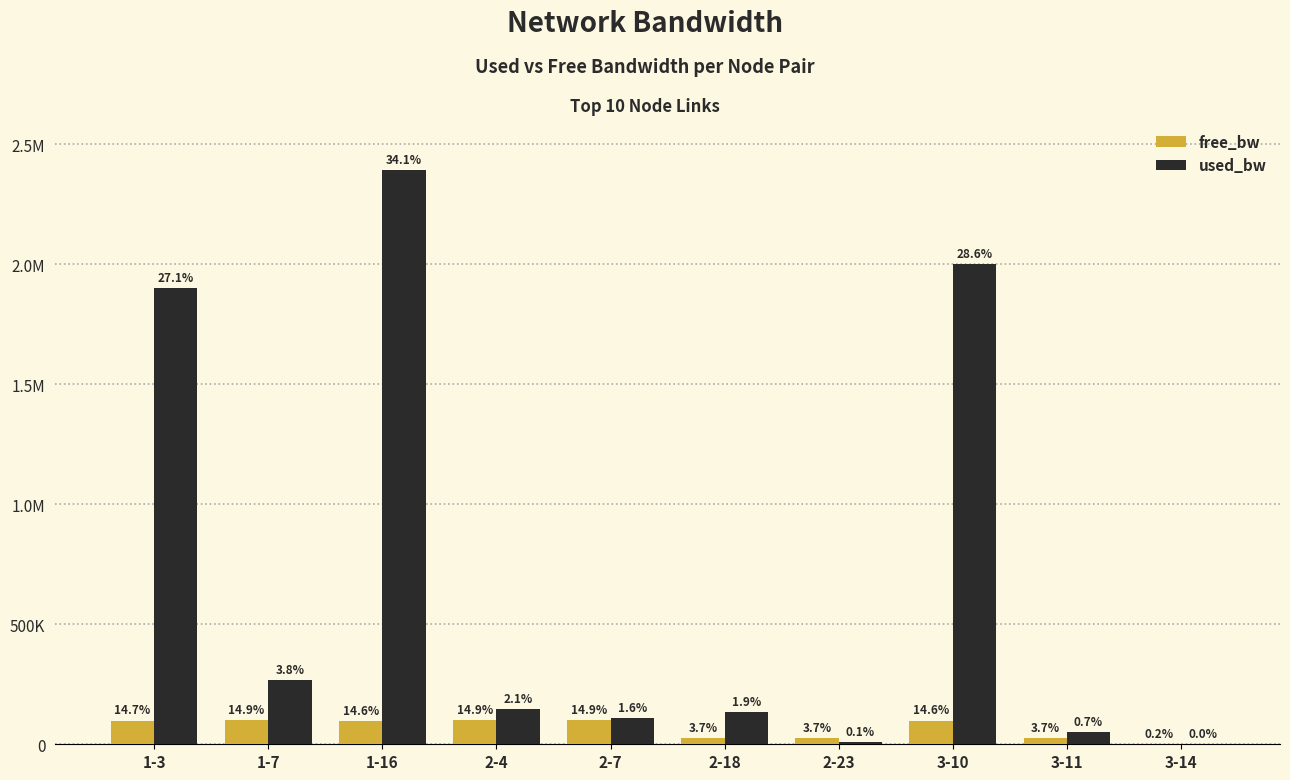

What are all the series names shown in the legend?

free_bw, used_bw